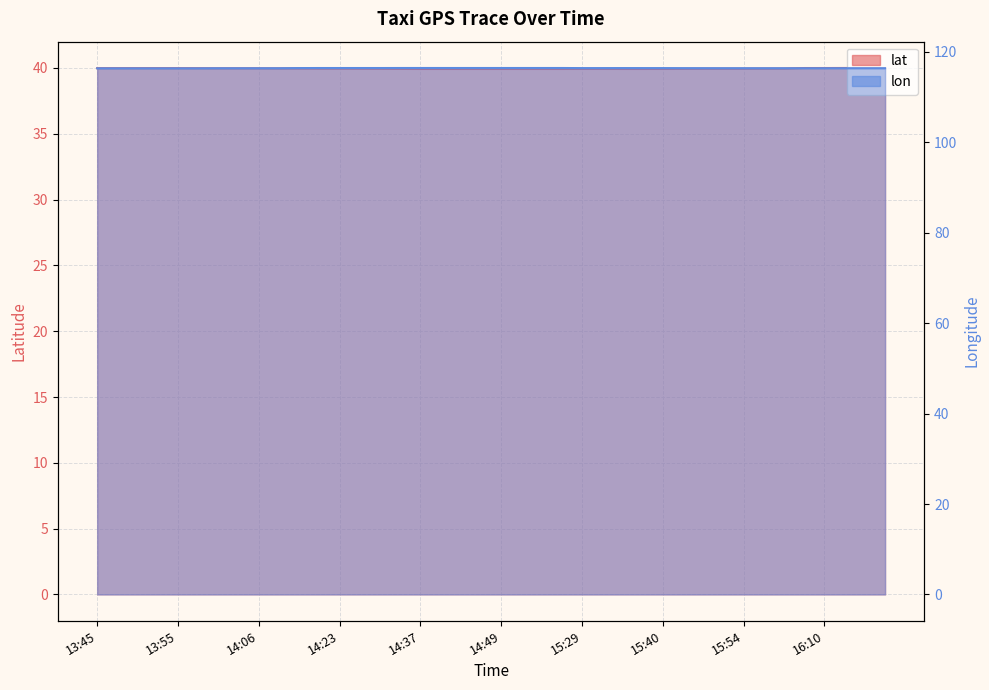

List the labels in order of lat value, largest first.

16:14, 16:10, 16:09, 16:19, 16:20, 13:45, 13:45, 13:50, 13:55, 13:55, 14:00, 14:05, 14:06, 14:06, 14:13, 14:17, 14:23, 14:23, 16:00, 15:59, 14:27, 15:54, 14:28, 15:50, 15:49, 14:33, 15:44, 15:29, 15:30, 15:40, 15:39, 14:49, 14:49, 14:49, 14:49, 14:49, 15:34, 14:43, 14:37, 14:39